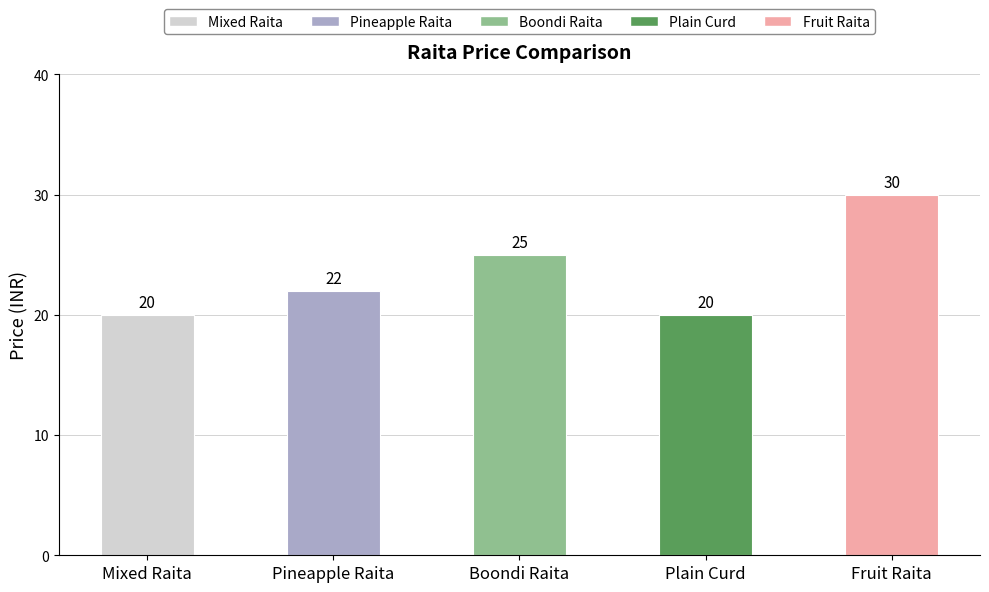

How many categories are shown in the chart?

5